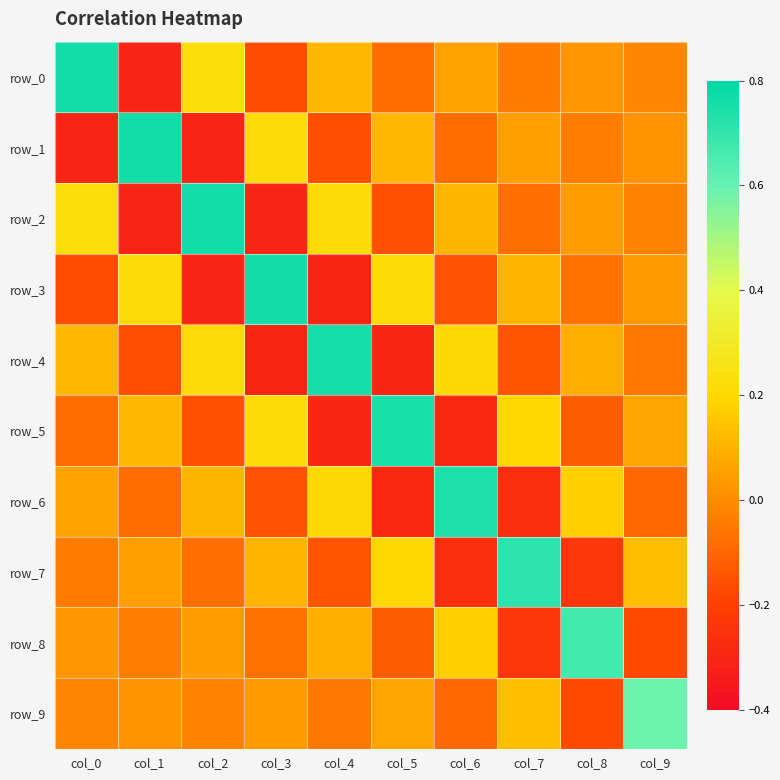

What is the total value across all series at col_4?

0.4